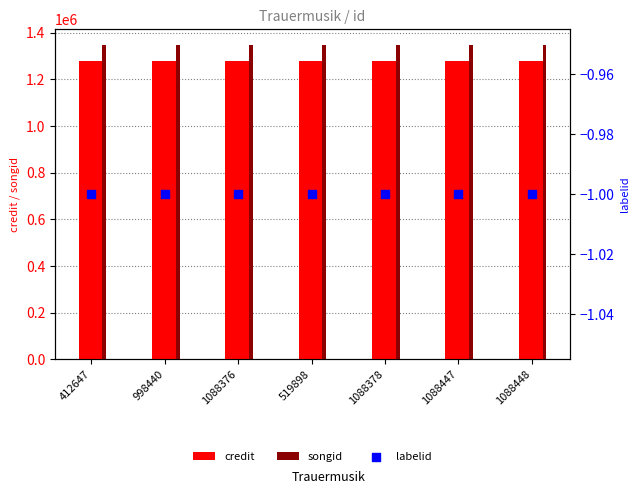

At how many categories does at least one series exceed 1221720?

7